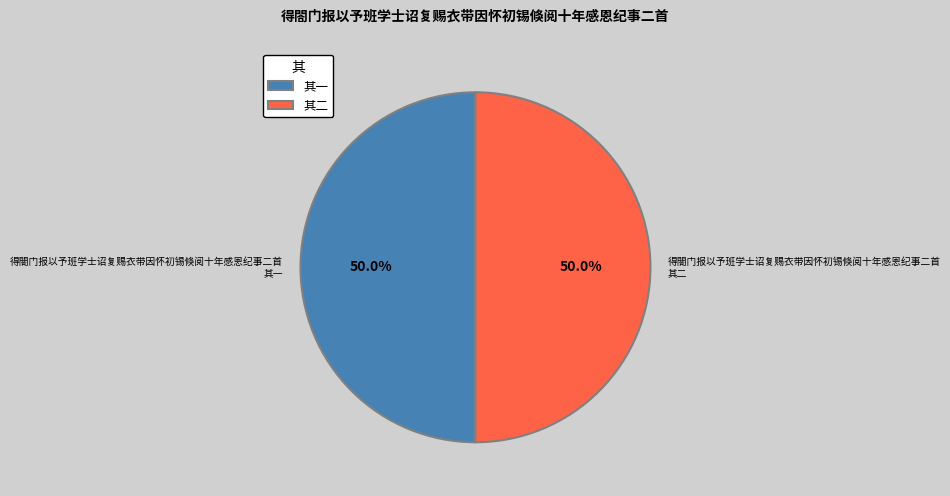

What is the total percentage of 得閤门报以予班学士诏复赐衣带因怀初锡倏阅十年感恩纪事二首 其一 and 得閤门报以予班学士诏复赐衣带因怀初锡倏阅十年感恩纪事二首 其二?

100.0%